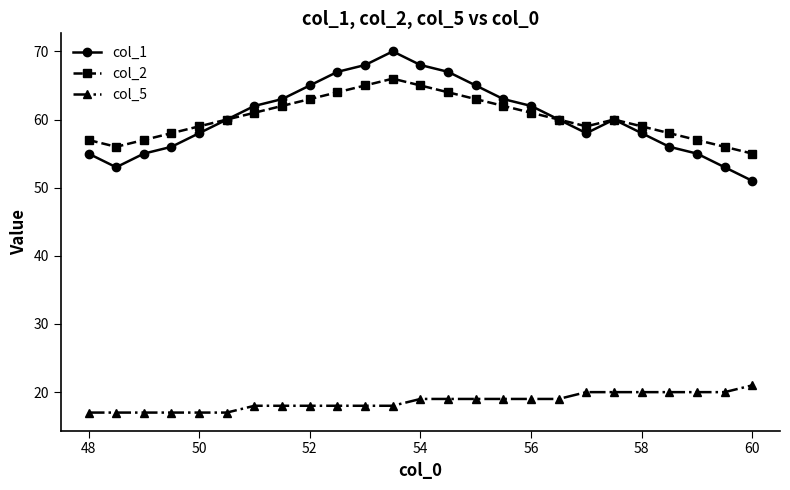

True or false: col_1 has more than 2 interior local peaks.

False